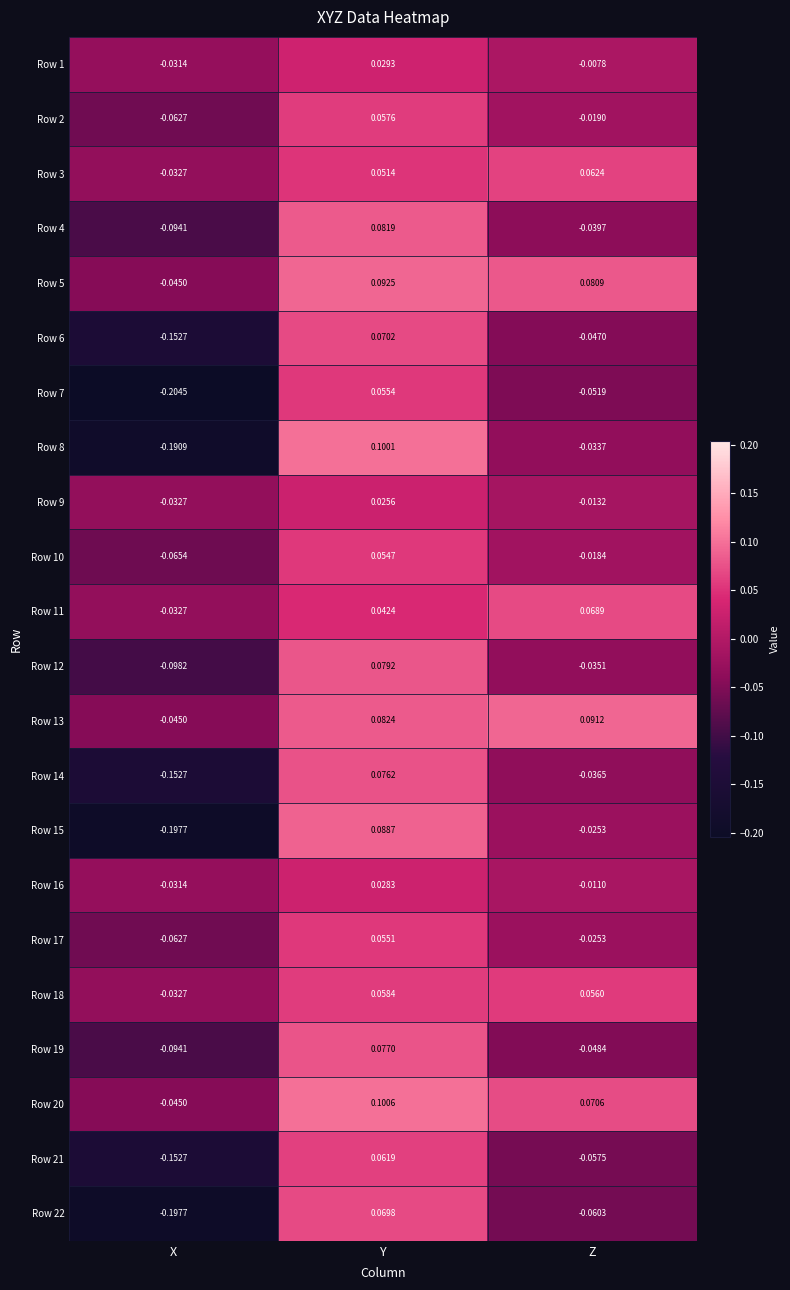

Between X and Z, which series saw the biggest shift?

Row 15